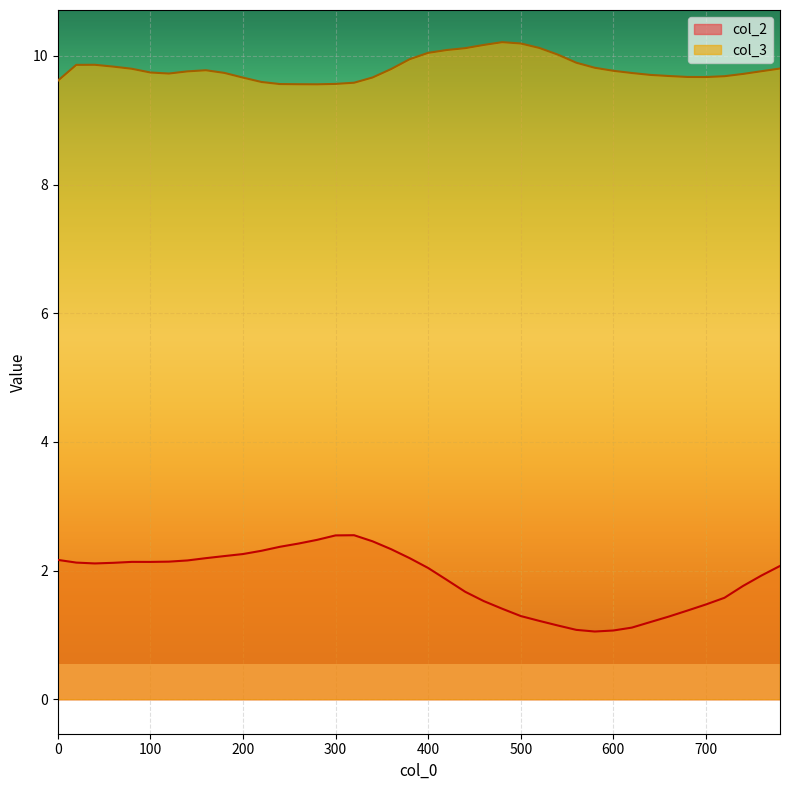

Count the number of data series in this chart.

2